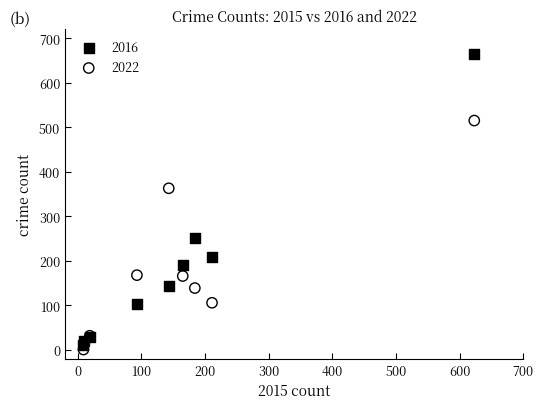

Across all series, what Y value is closest to 332?

363